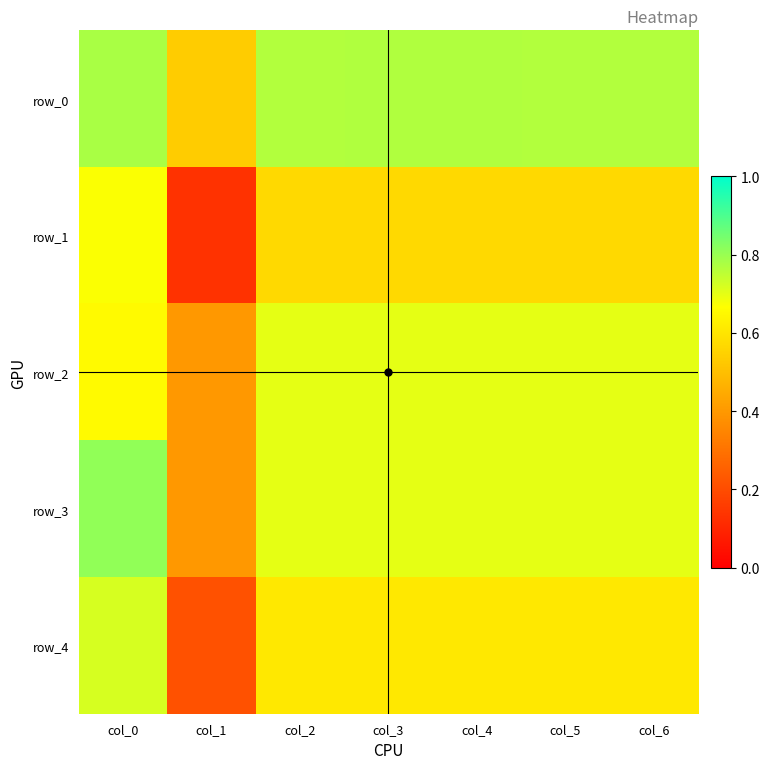

Which series has the largest total across all categories?

row_0